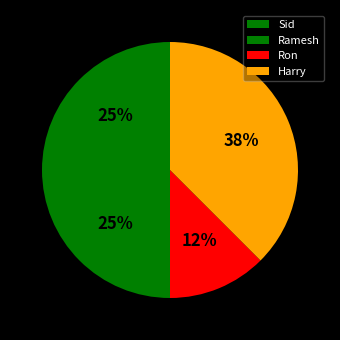

What percentage is NOT represented by Ron?

87.5%